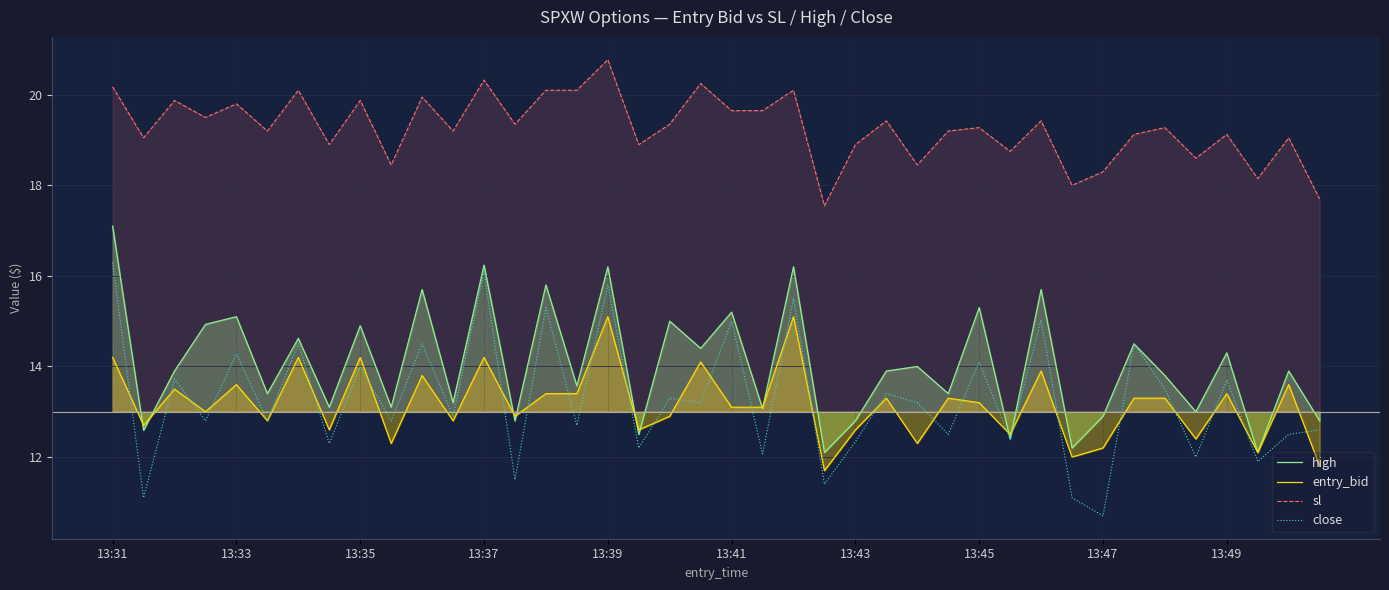

How many interior local valleys does the high series have?

16